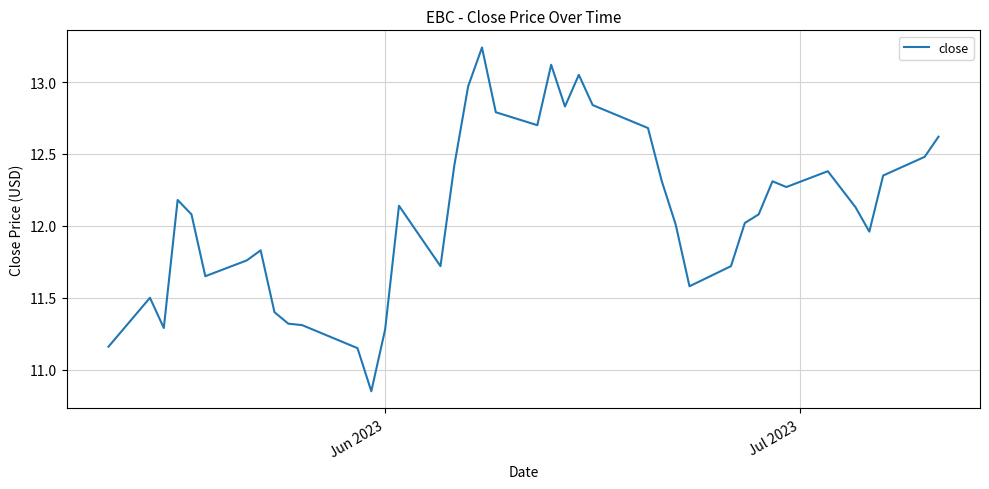

What is the difference between the maximum and minimum values?

2.4